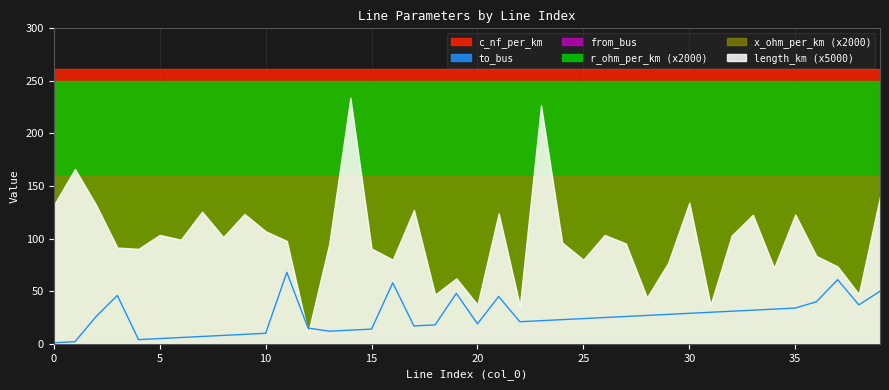

Which series has the largest total across all categories?

c_nf_per_km